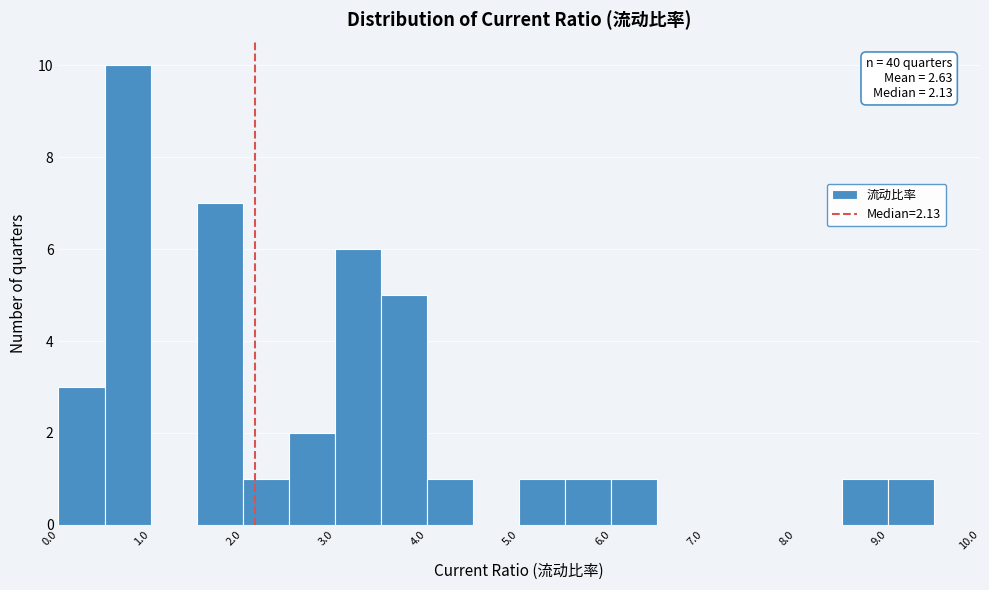

Which range on the x-axis has the tallest bar?

0.5 to 1.0